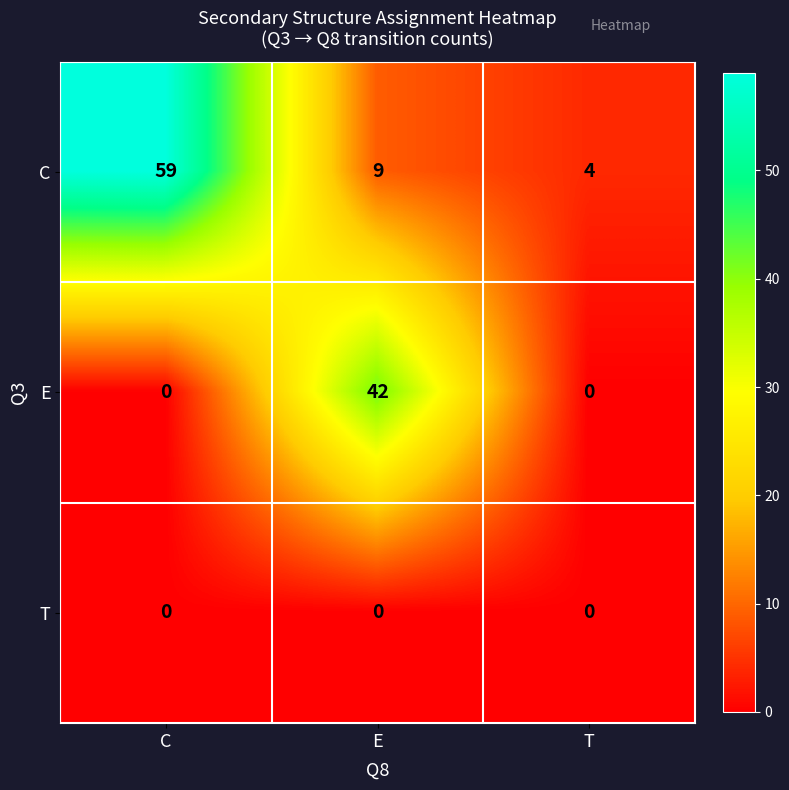

Is it true that E equals 42 at E?

True